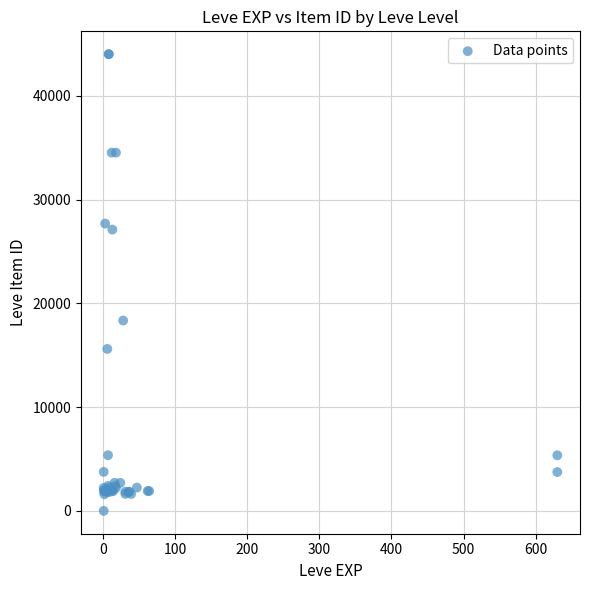

What Y value in the scatter plot is closest to 22012?

18348